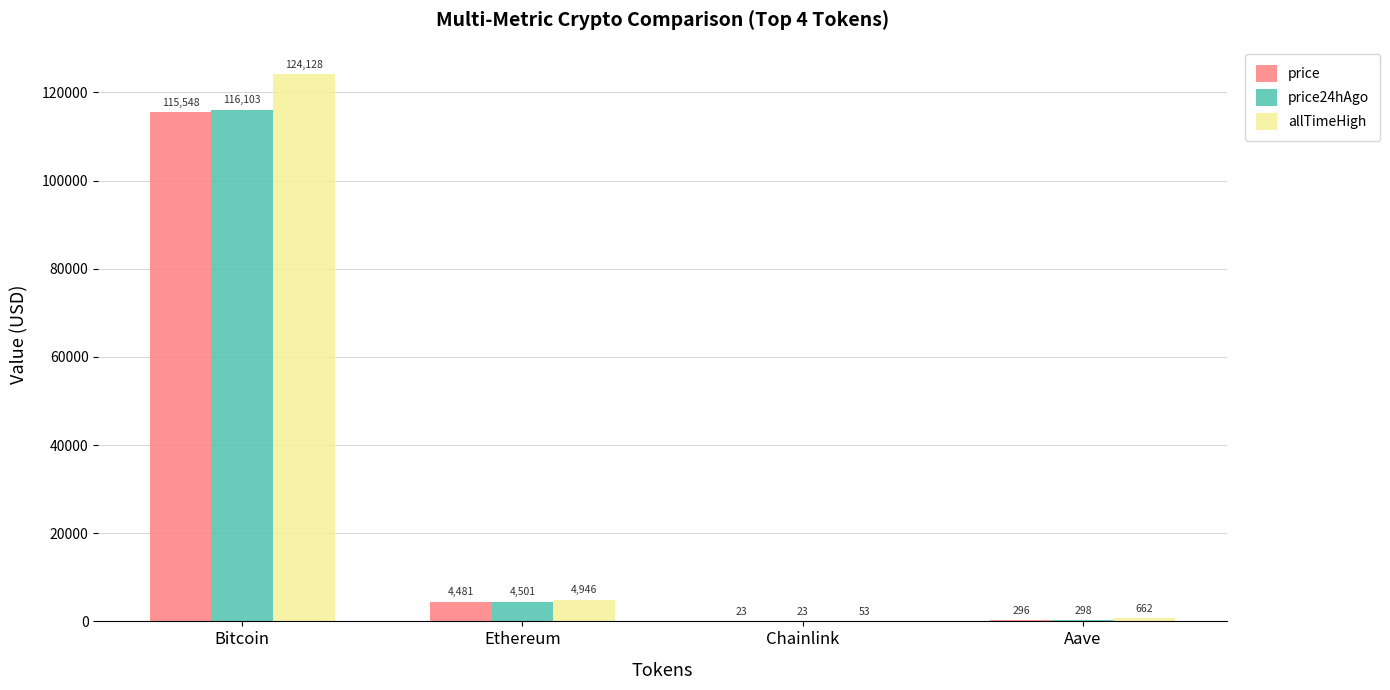

The value of allTimeHigh at Bitcoin is 124128.0. True or false?

True